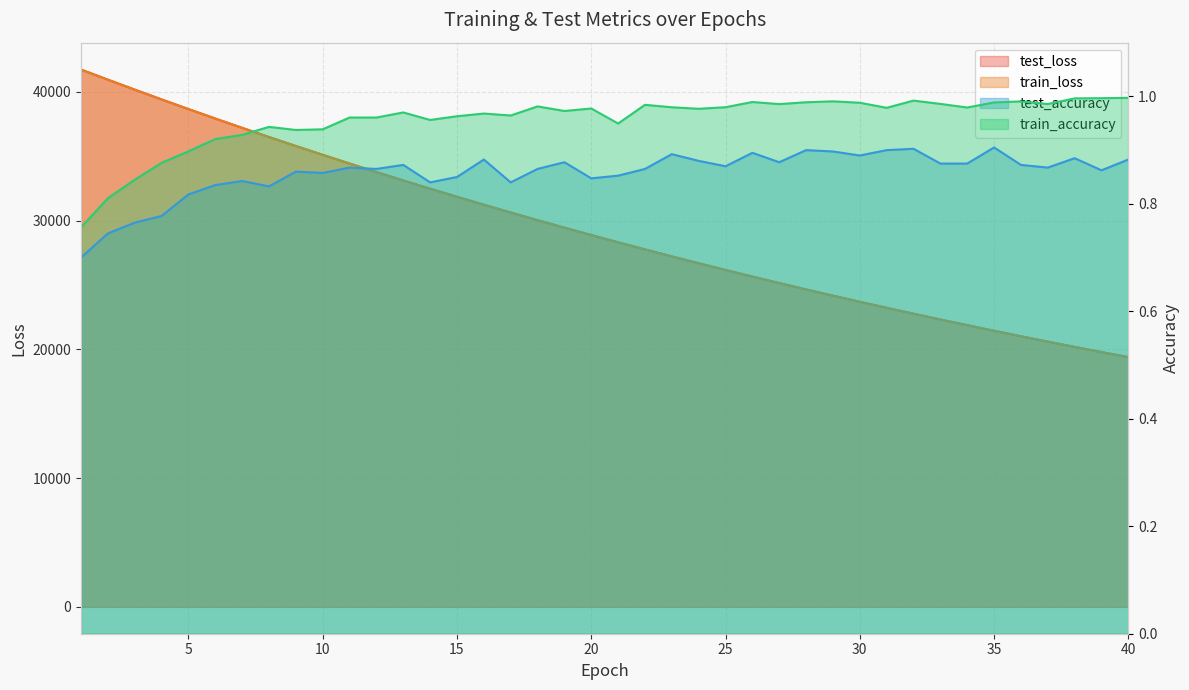

Which series has the largest total across all categories?

test_loss